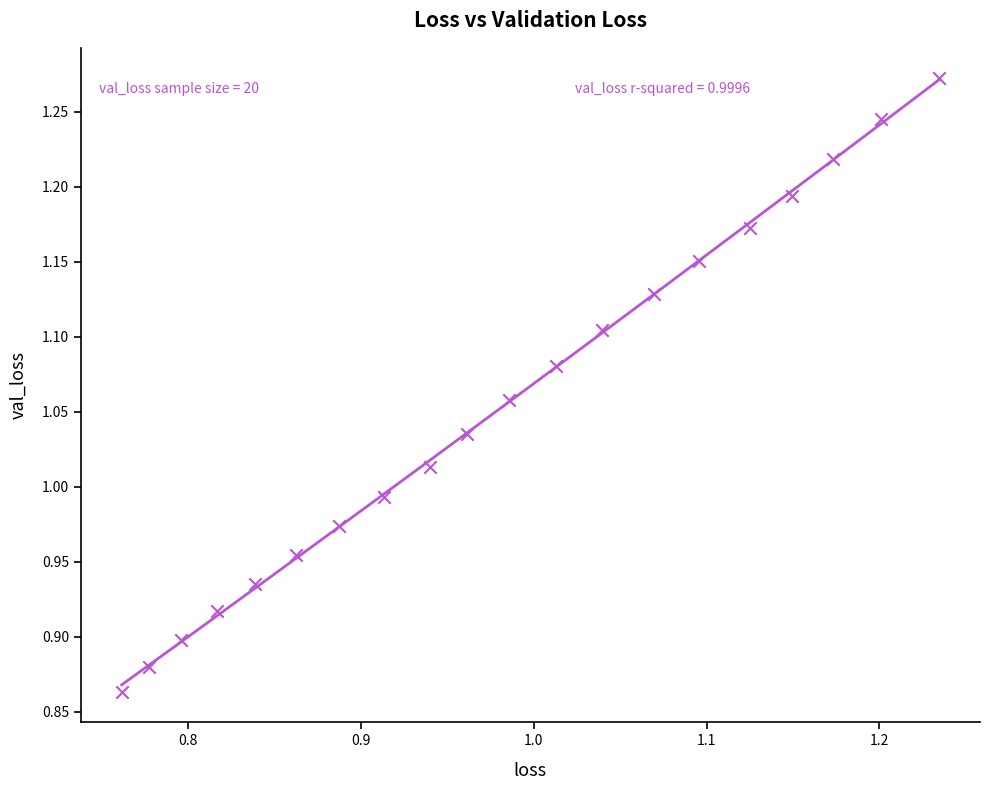

What is the range of Y values (max minus min)?

0.4